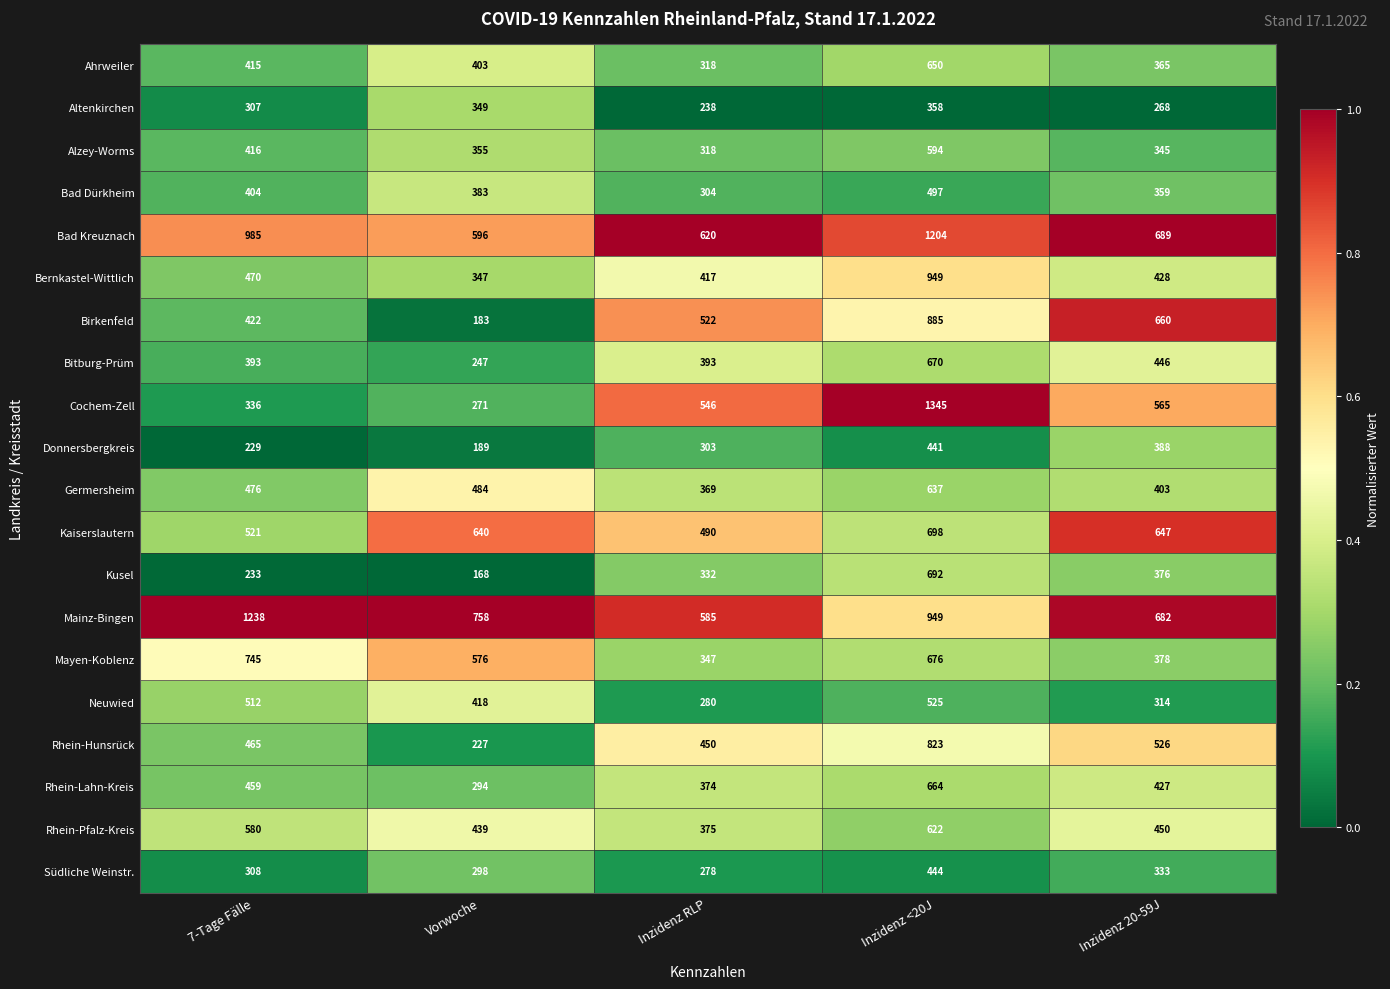

Which category has the lowest value in the Altenkirchen series?

Inzidenz RLP